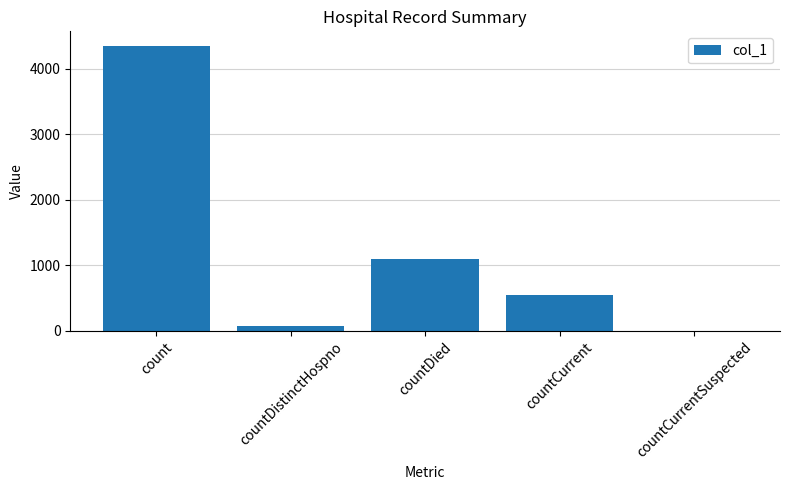

Does the chart contain stacked bars?

No